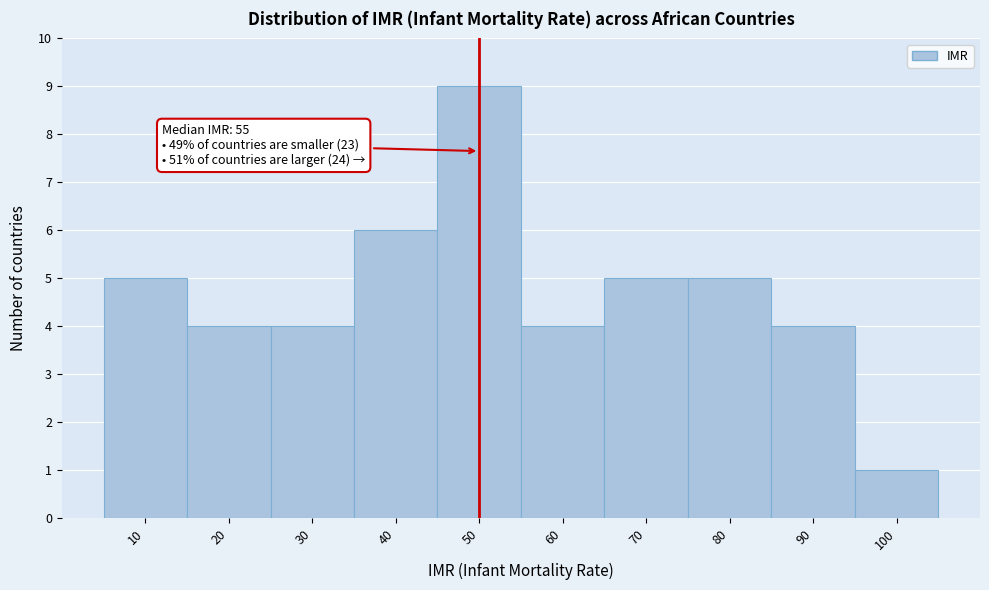

Reading left to right, extract all data points from this chart.

10=5	20=4	30=4	40=6	50=9	60=4	70=5	80=5	90=4	100=1